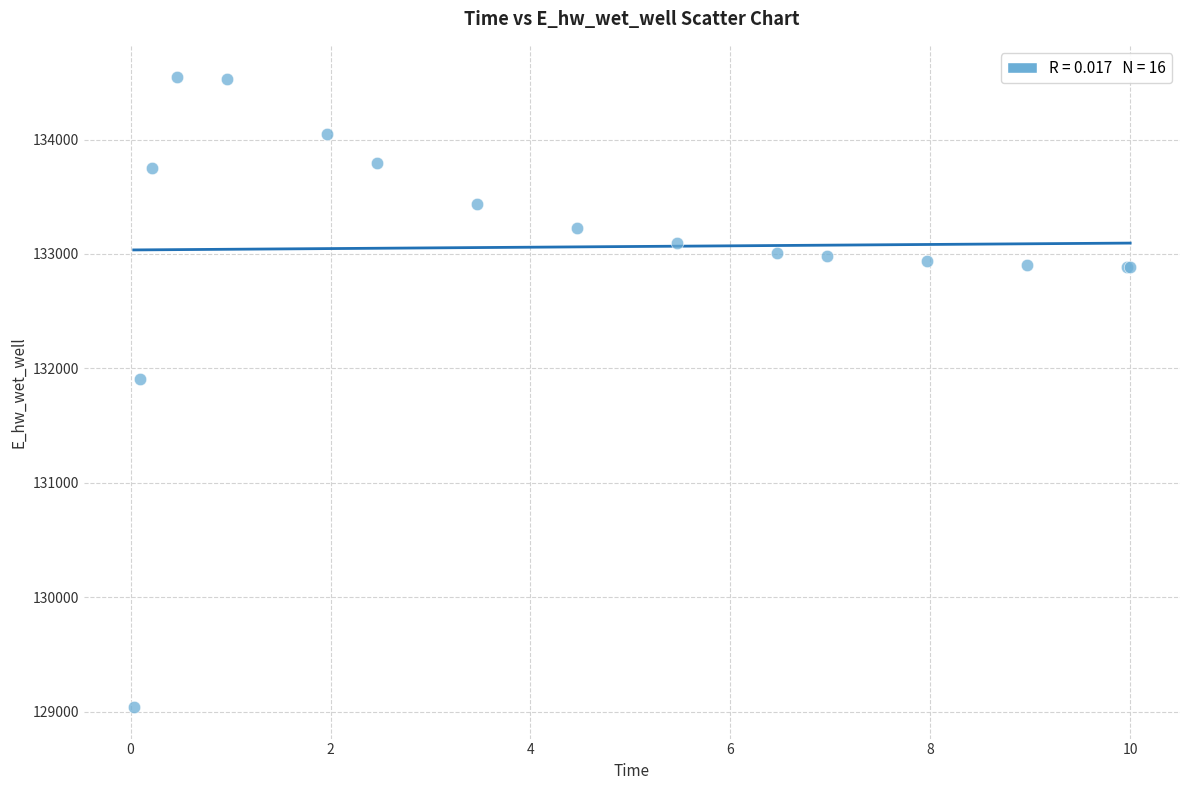

What Y value in the scatter plot is closest to 131791?

131910.8